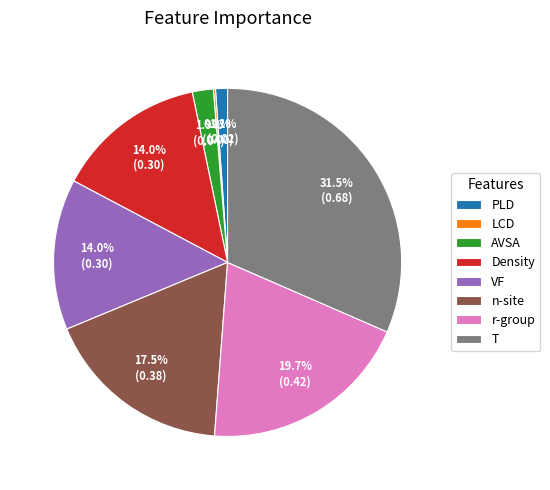

What is the largest slice in the pie chart?

T